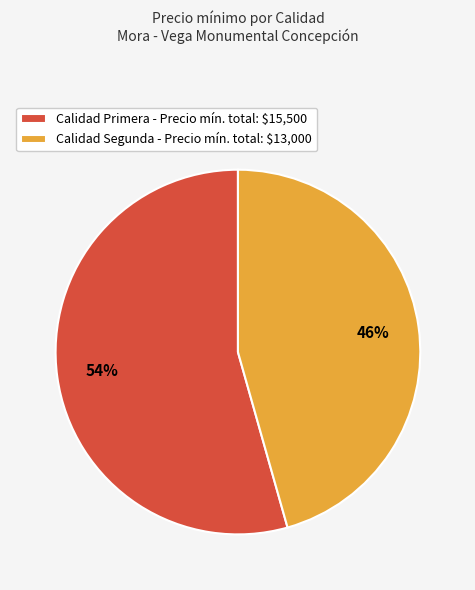

How many slices are in this pie chart?

2